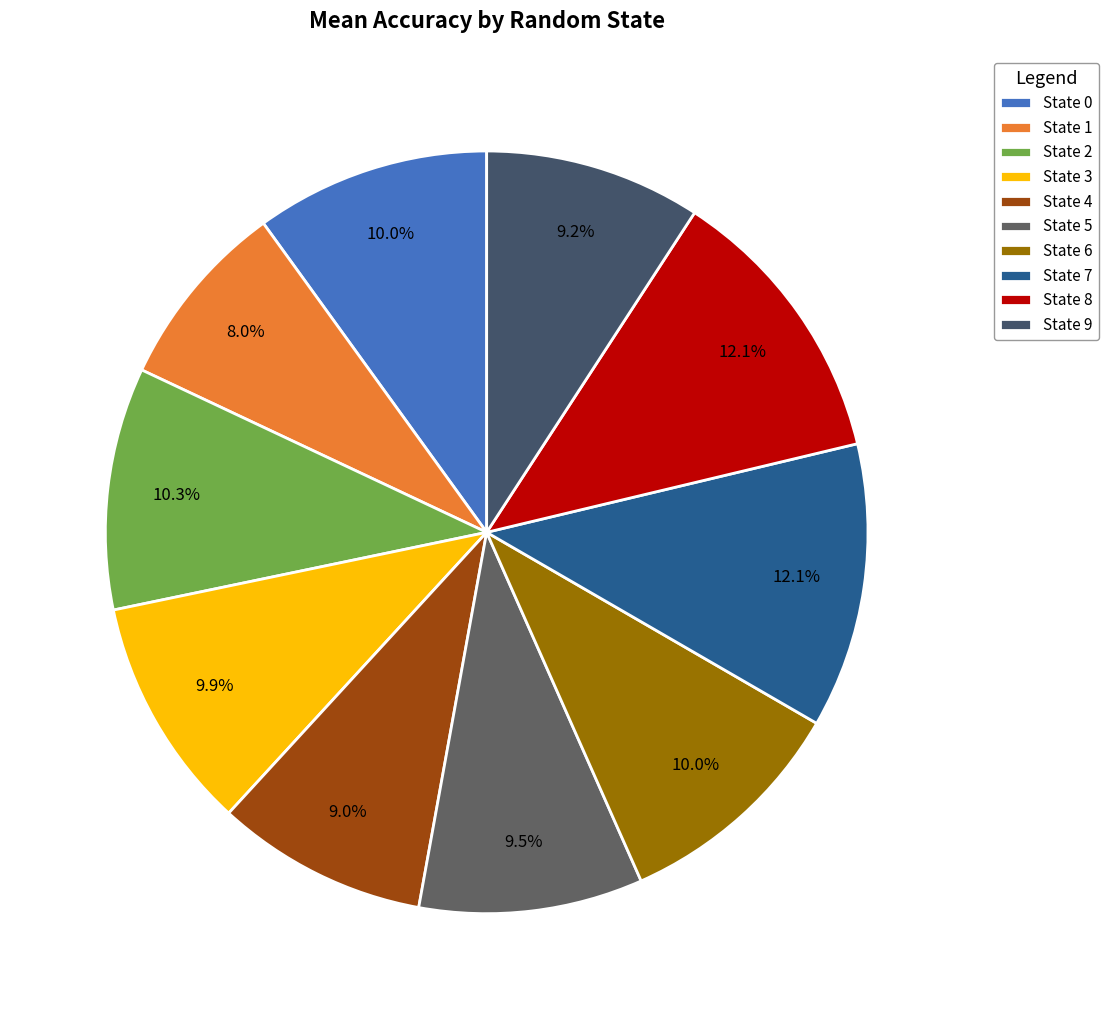

Which slice is the largest?

7